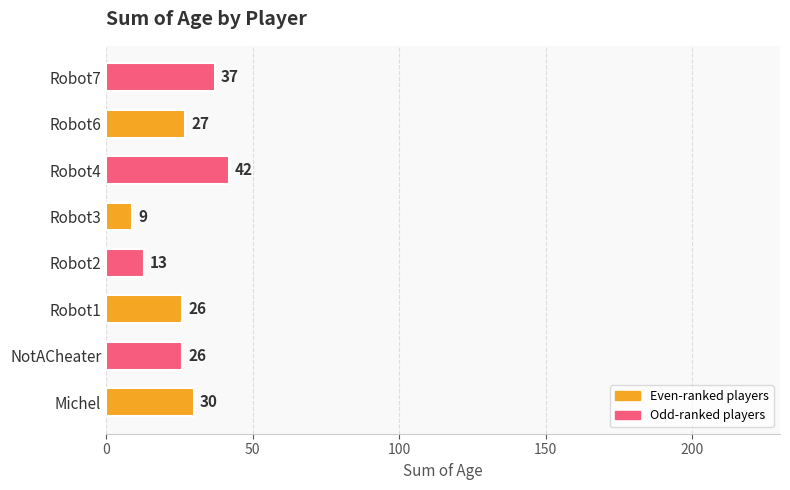

How many bars are there in total?

8